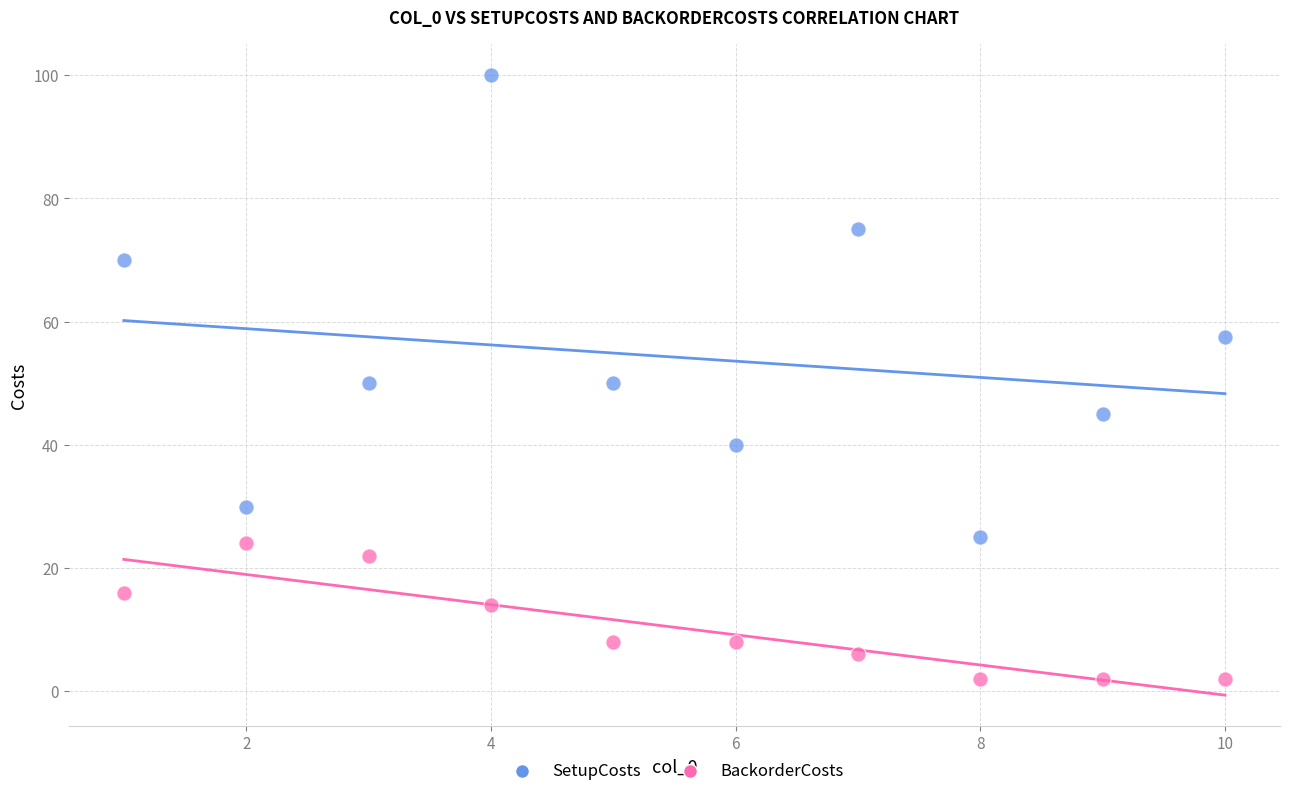

Which series reaches the maximum Y coordinate?

SetupCosts